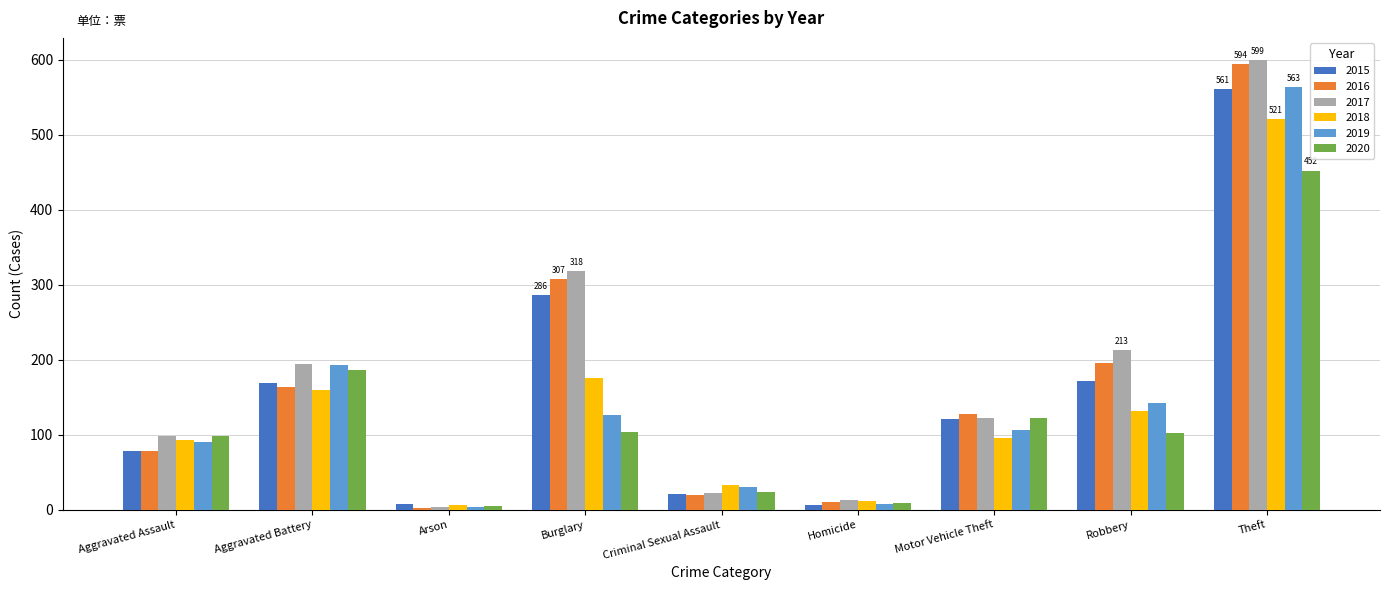

At which label does 2017 reach its minimum?

Arson